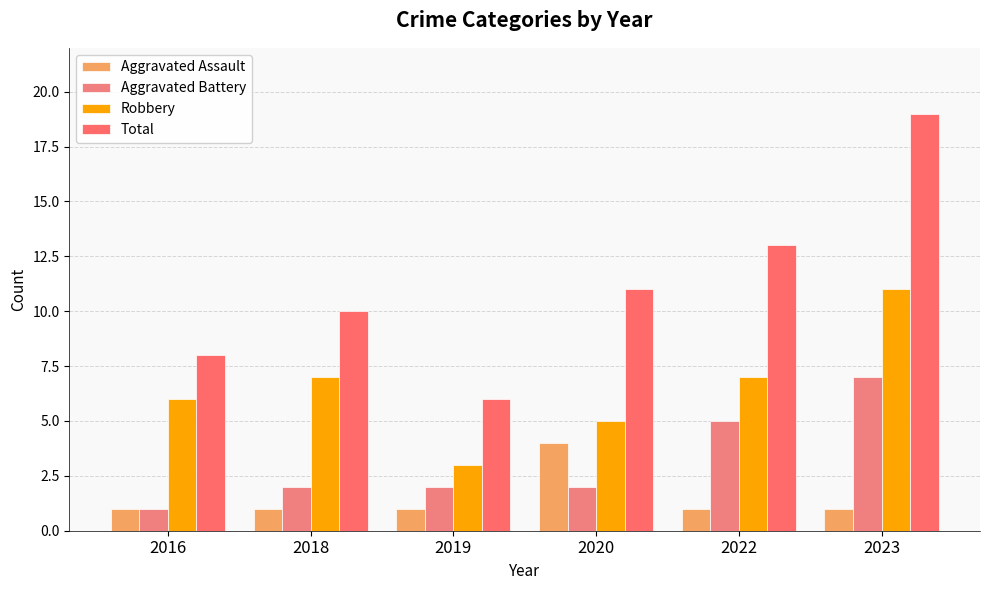

List the labels in order of Aggravated Assault value, smallest first.

2016, 2018, 2019, 2022, 2023, 2020